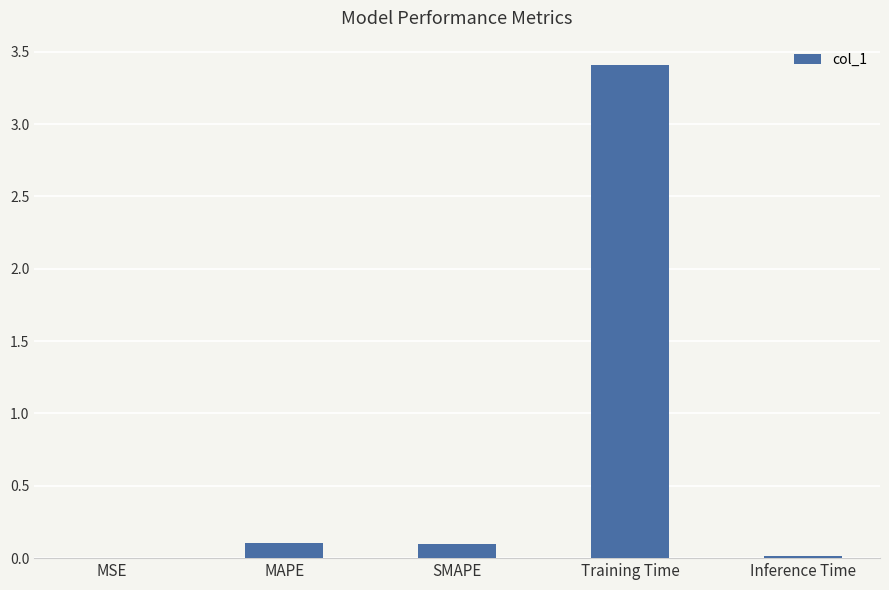

At which category does the chart reach its peak across all series?

Training Time